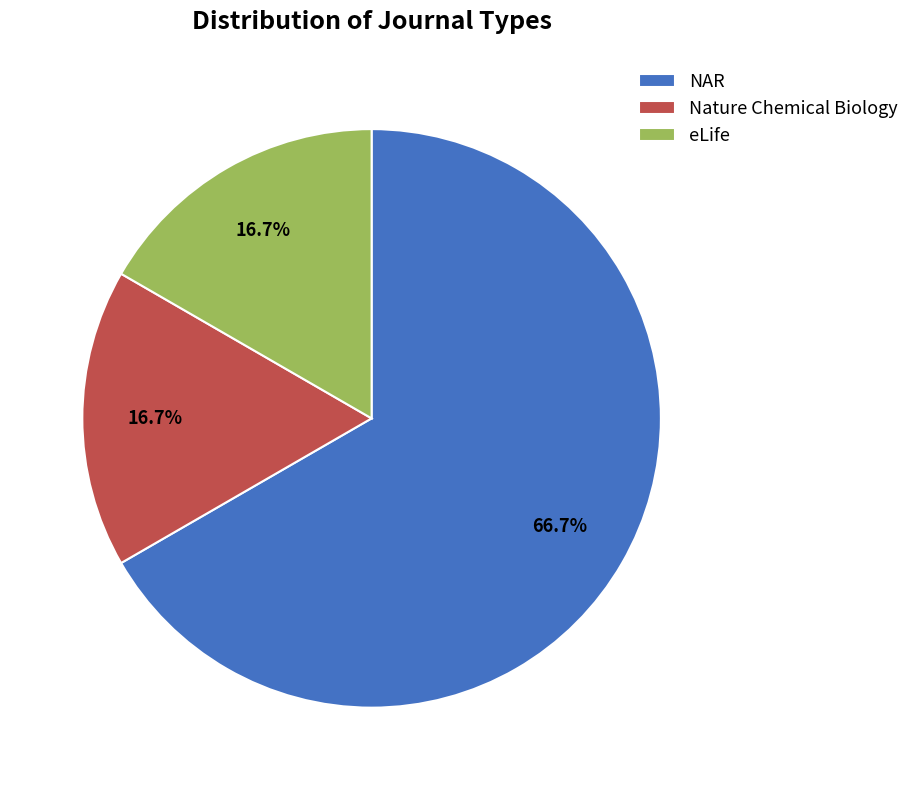

What is the largest slice in the pie chart?

NAR